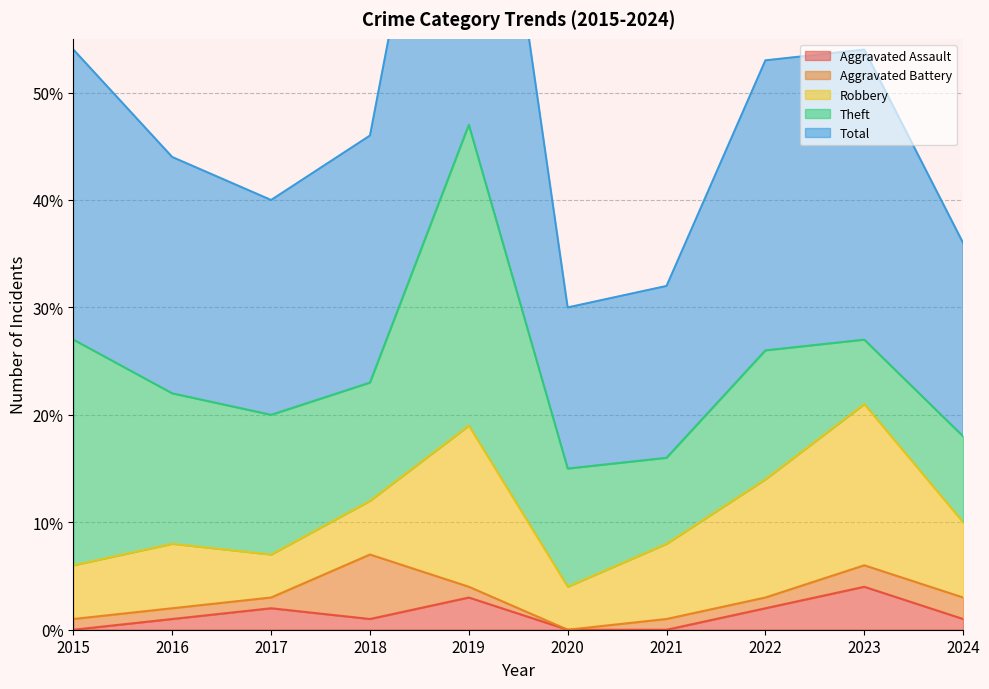

List the labels in order of Aggravated Battery value, largest first.

2018, 2023, 2024, 2015, 2016, 2017, 2019, 2021, 2022, 2020